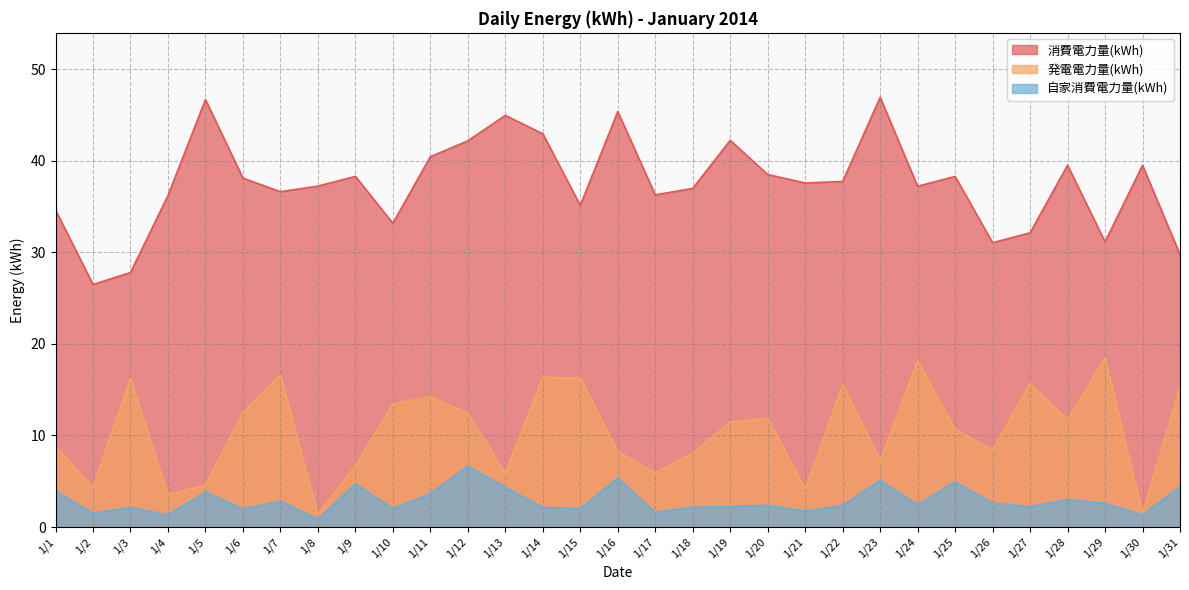

What is the greatest value displayed?

46.9